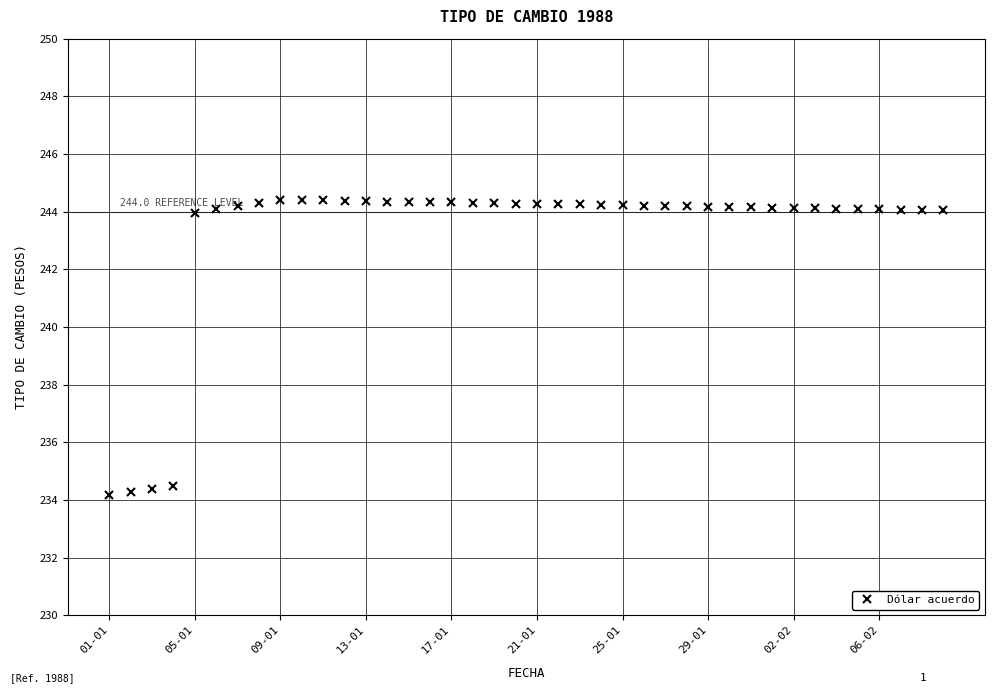

What is the minimum value shown in the chart?

234.2